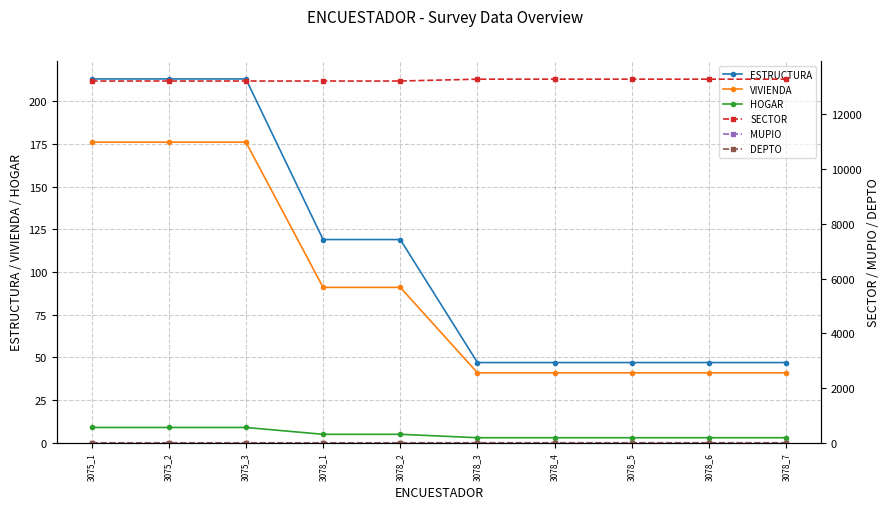

The SECTOR series shows 13282 at 3078_6. True or false?

True